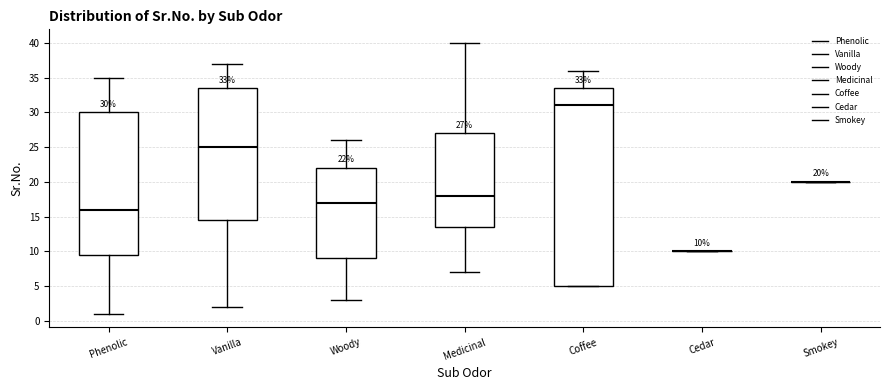

Which box is the tallest, from its lower edge to its upper edge?

Coffee